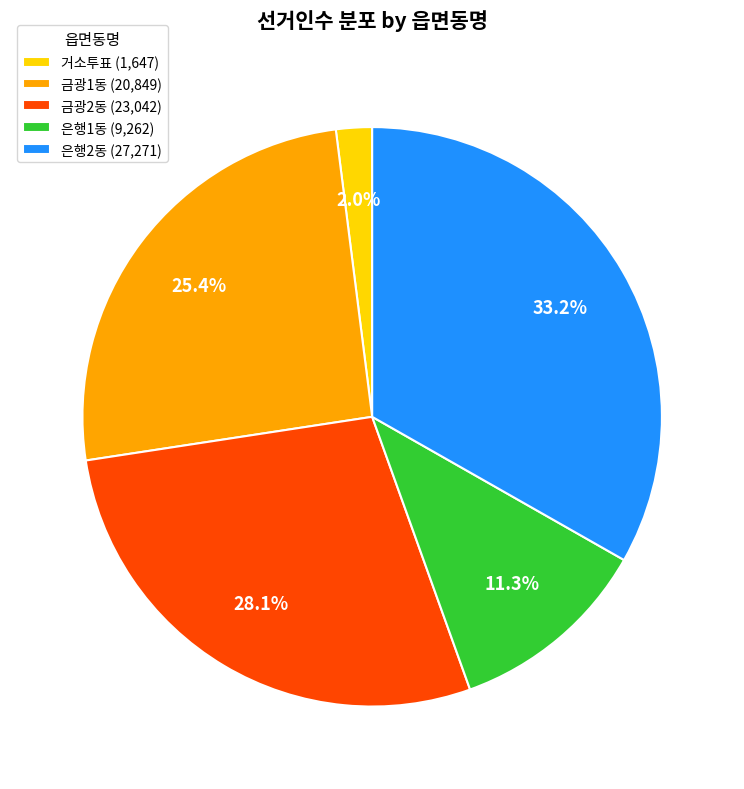

What percentage is the 금광2동 slice, to the nearest percent?

28%